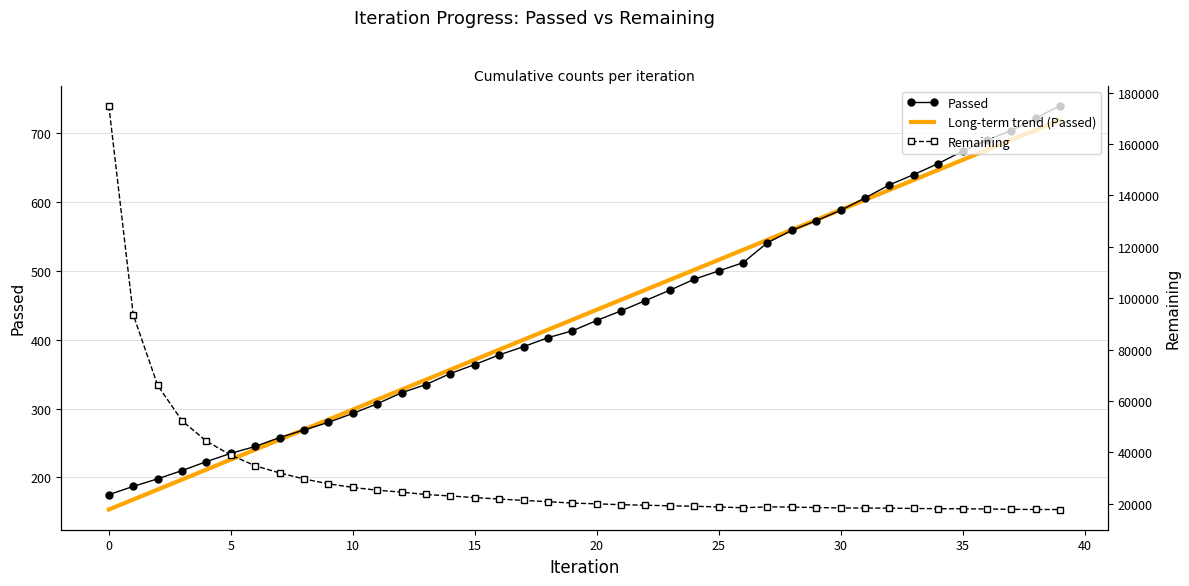

What is the minimum value for Long-term trend (Passed)?

153.4